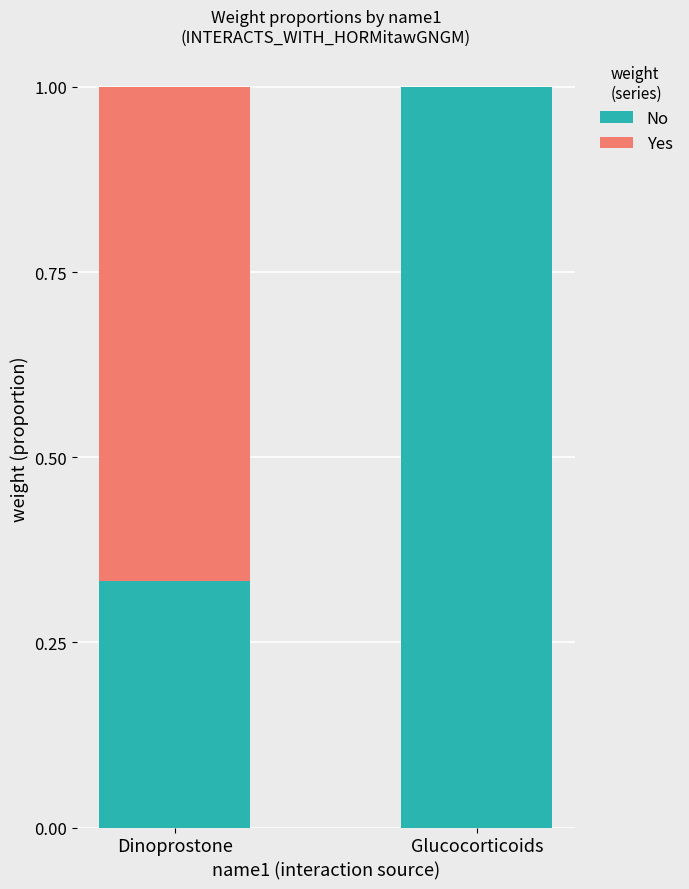

True or false: No has a value of 1.6 at Glucocorticoids.

False